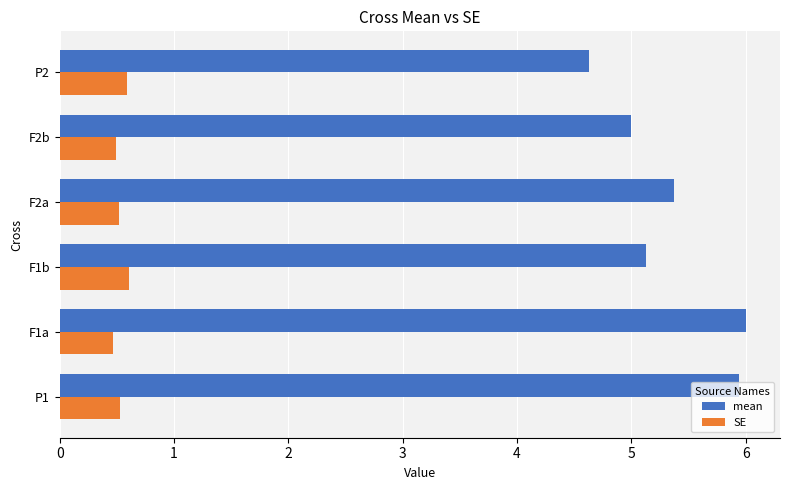

What are all the series names shown in the legend?

mean, SE